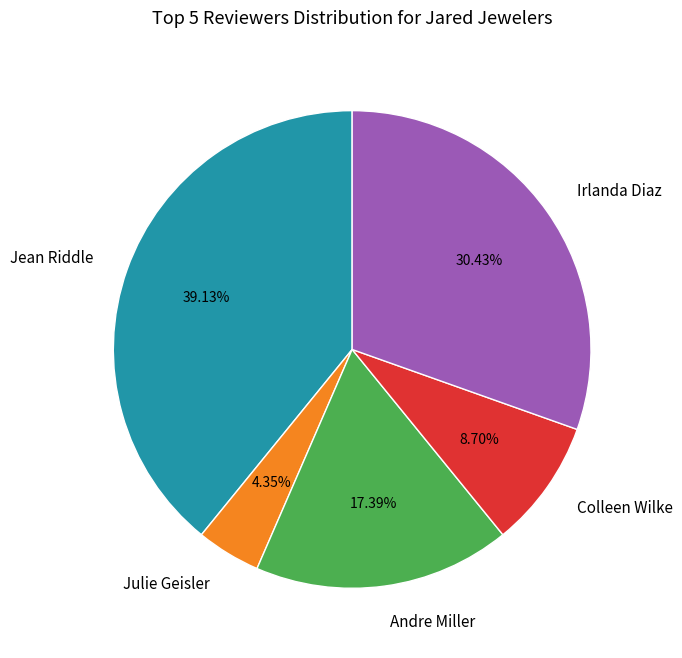

Count the number of slices in the pie.

5